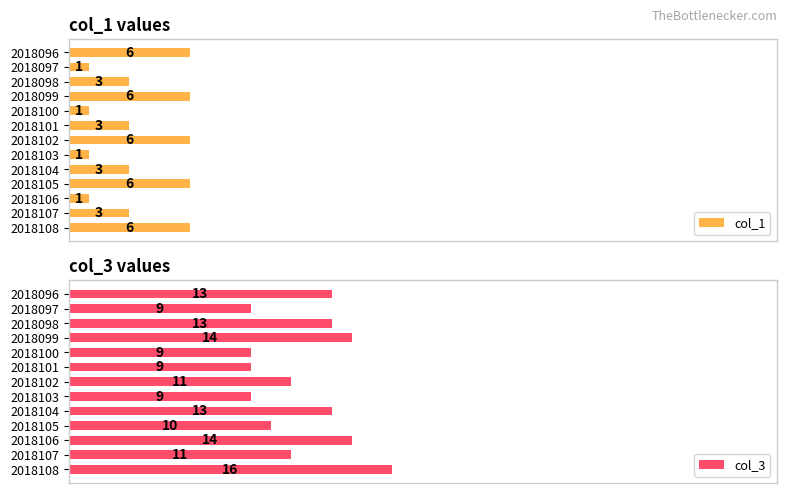

What is the minimum value shown in the chart?

1